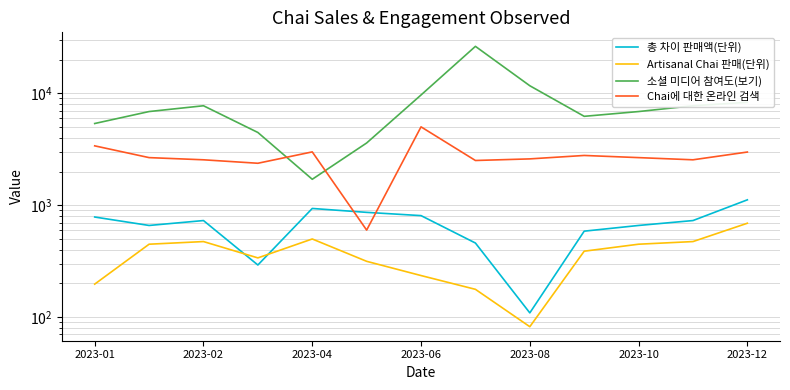

How many series are shown in this chart?

4